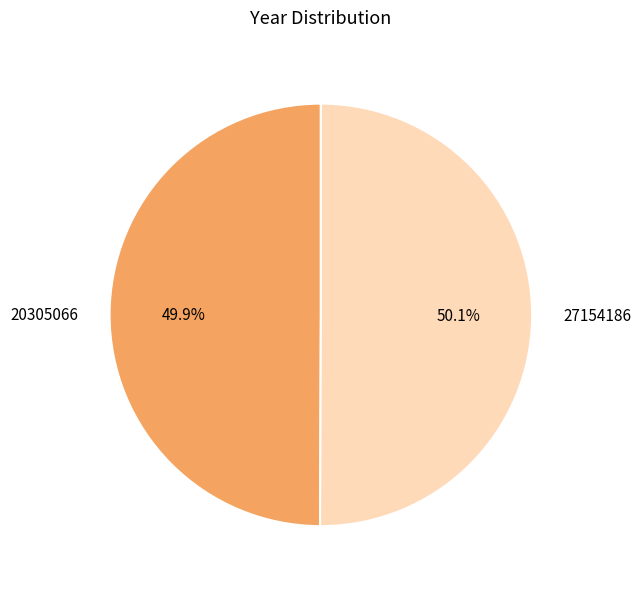

Is there any slice that represents more than half of the pie?

Yes